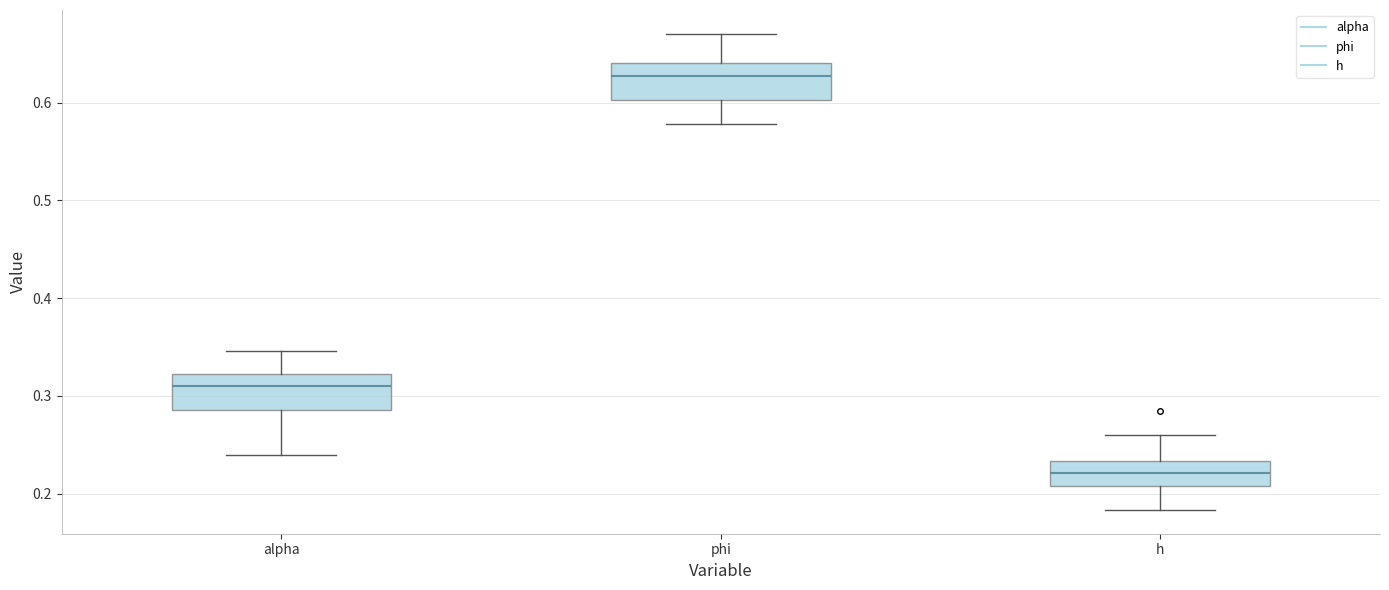

Reading left to right, read every box against the y-axis: the position of its median line, the range the box covers, and the ends of its whiskers. The values are not printed on the chart, so give them approximately, as read against the axis.

alpha: median 0.31, box 0.29 to 0.32, whiskers 0.24 to 0.35
phi: median 0.63, box 0.60 to 0.64, whiskers 0.58 to 0.67
h: median 0.22, box 0.21 to 0.23, whiskers 0.18 to 0.26